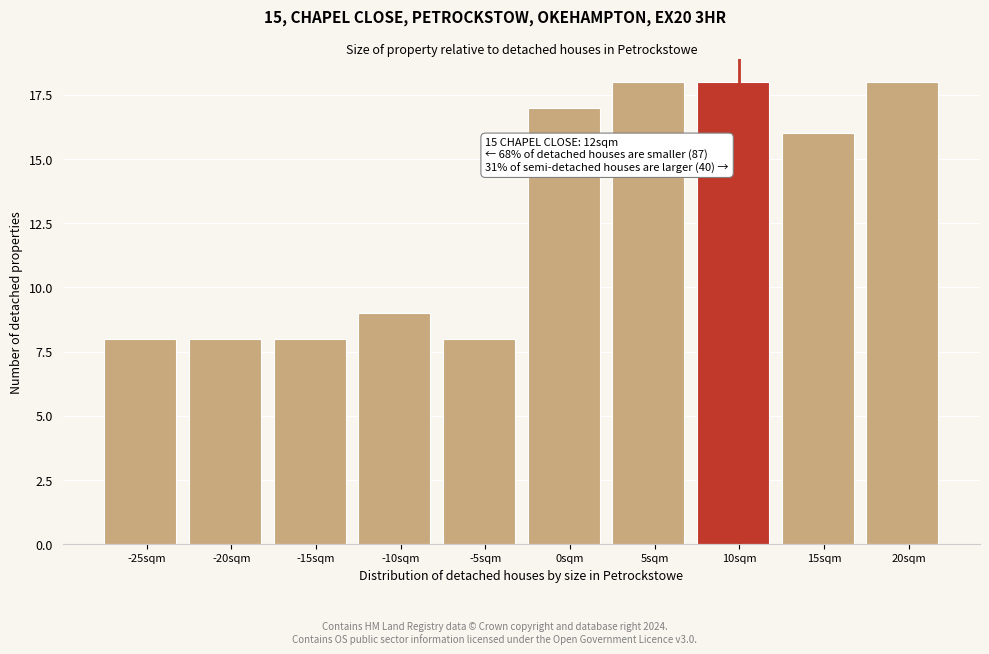

Reading right to left, extract all data points from this chart.

18	16	18	18	17	8	9	8	8	8